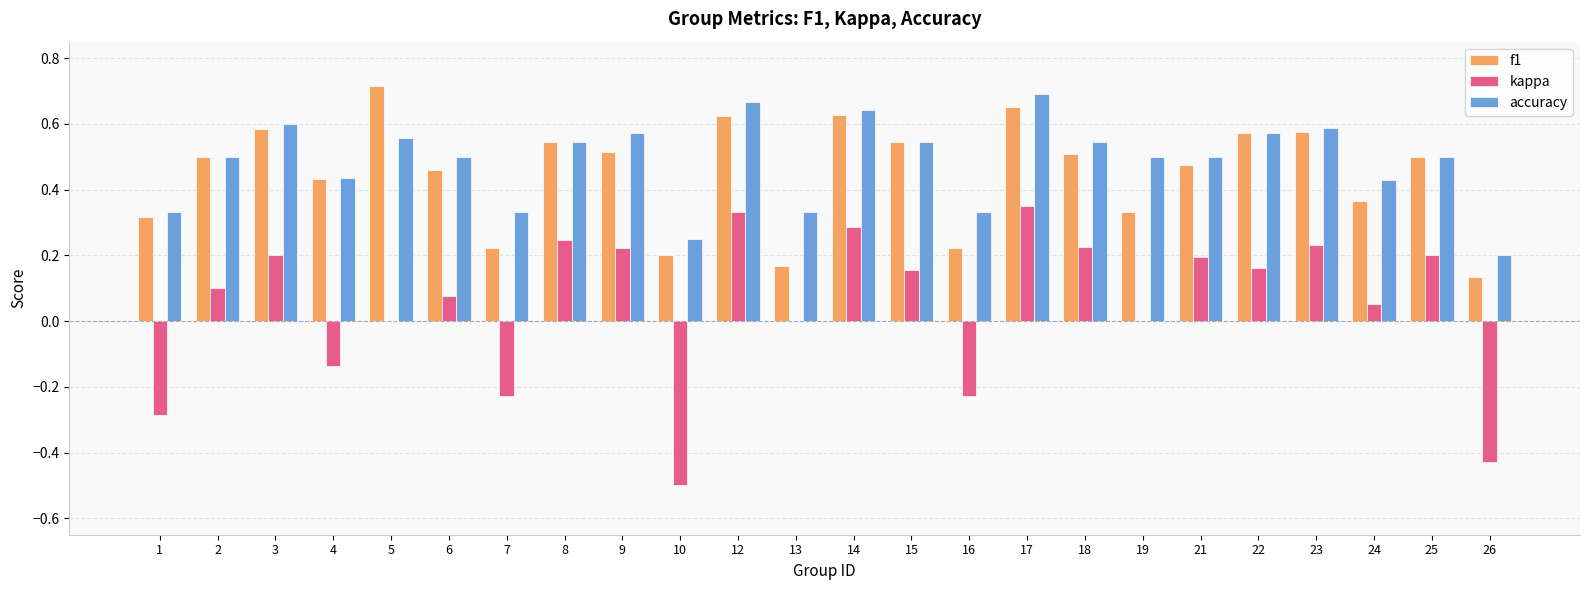

Which series changed the most between 6 and 10?

kappa